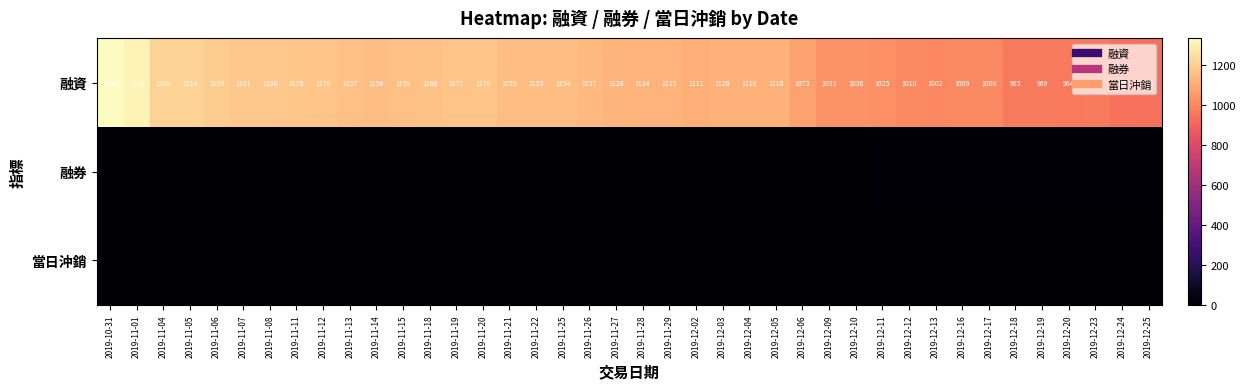

What is the total value across all series at 2019-11-11?

1184